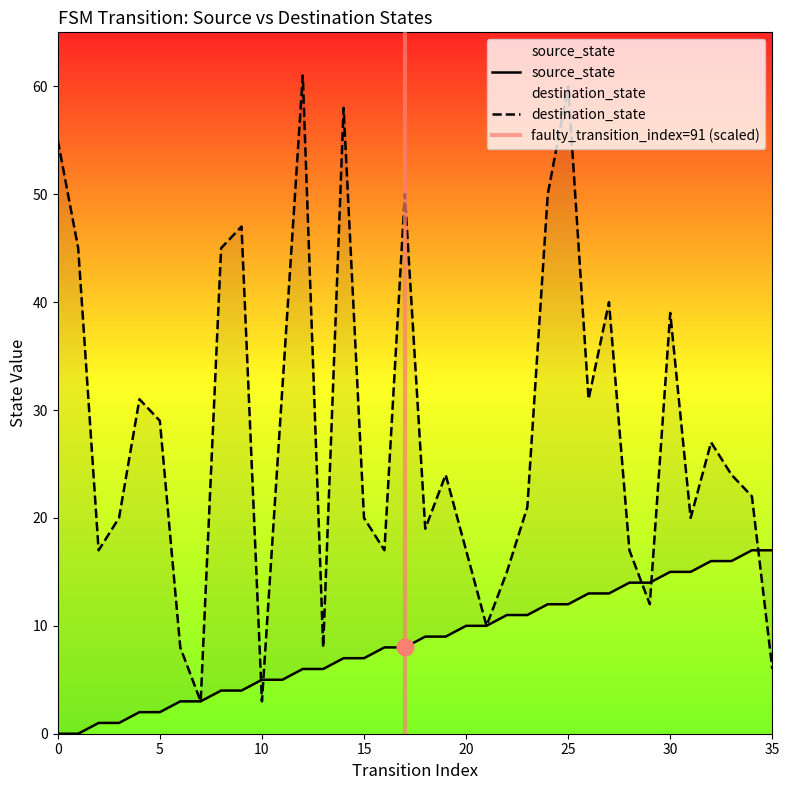

What is the maximum value for source_state?

17